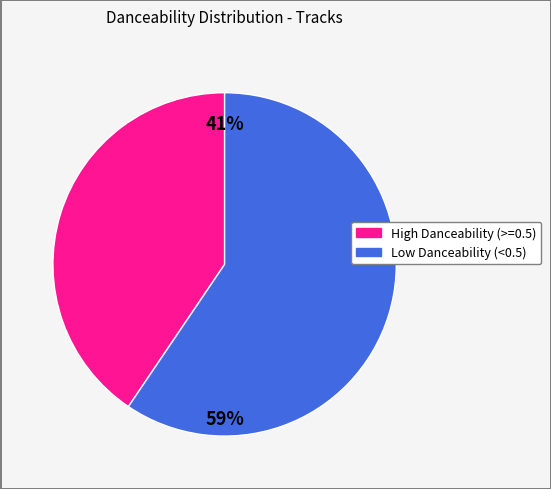

How many segments does this pie chart have?

2